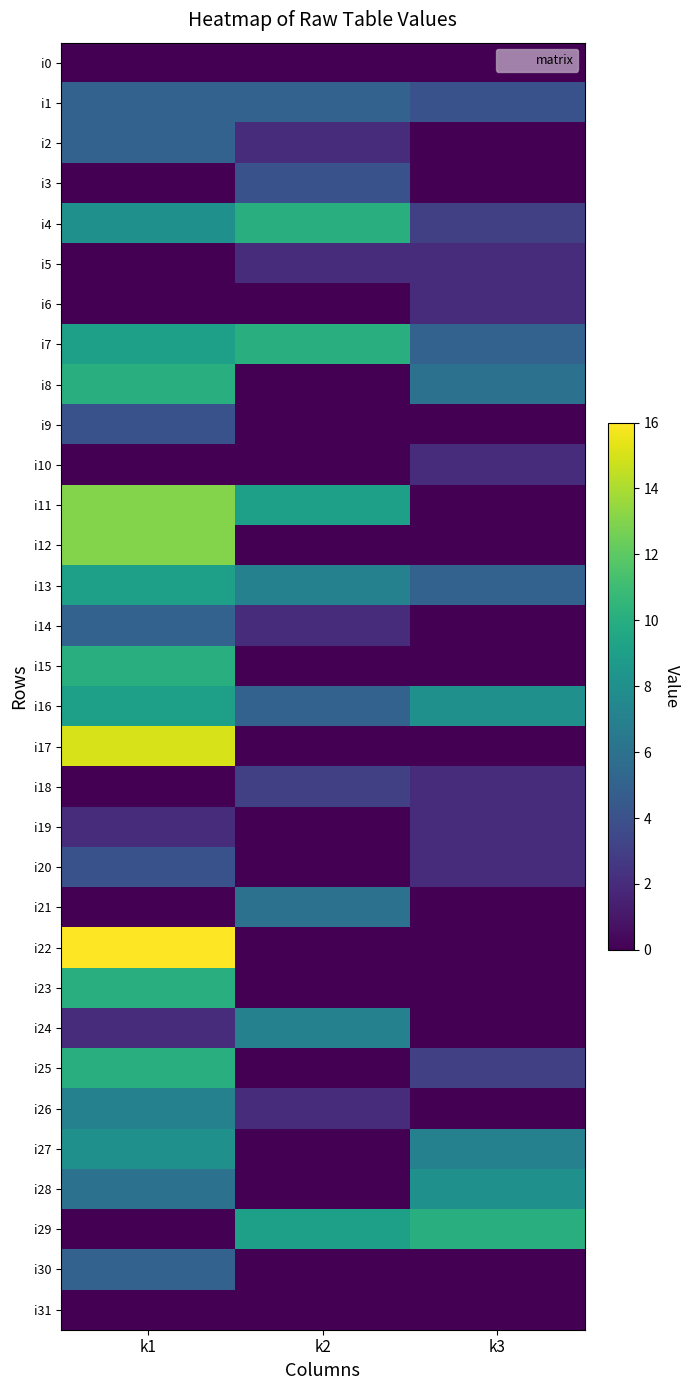

Rank the series by their maximum value, from lowest to highest.

i0, i31, i5, i6, i10, i19, i18, i3, i9, i20, i1, i2, i14, i30, i21, i24, i26, i27, i28, i13, i16, i4, i7, i8, i15, i23, i25, i29, i11, i12, i17, i22